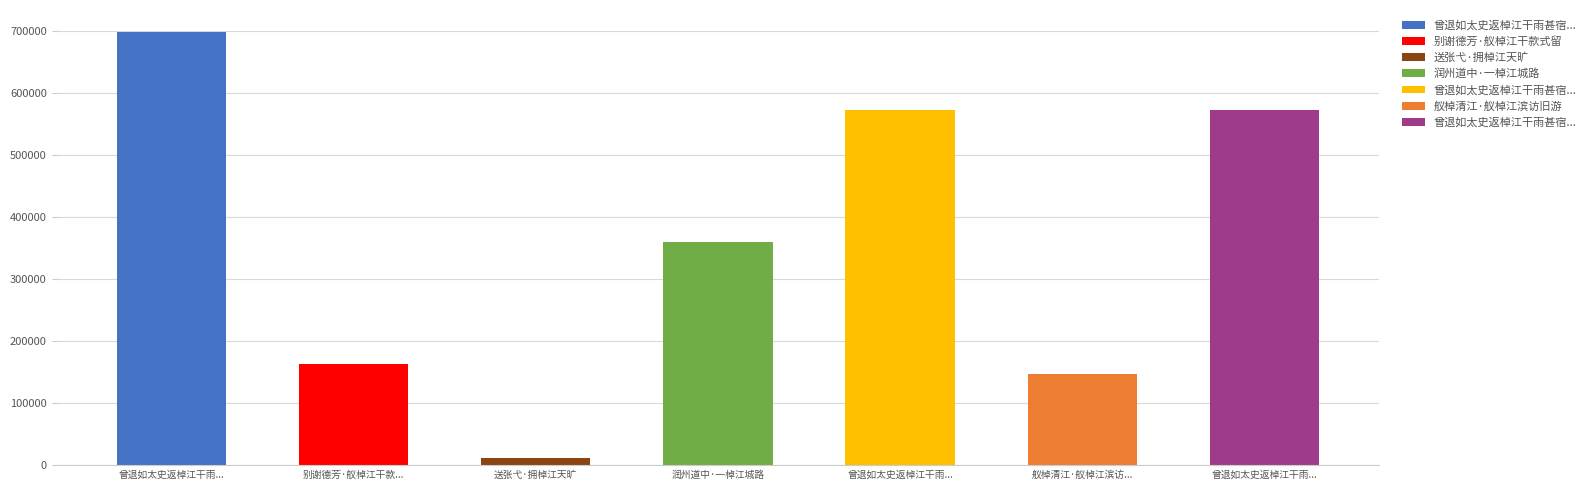

What position from the left is 送张弋·拥棹江天旷?

3